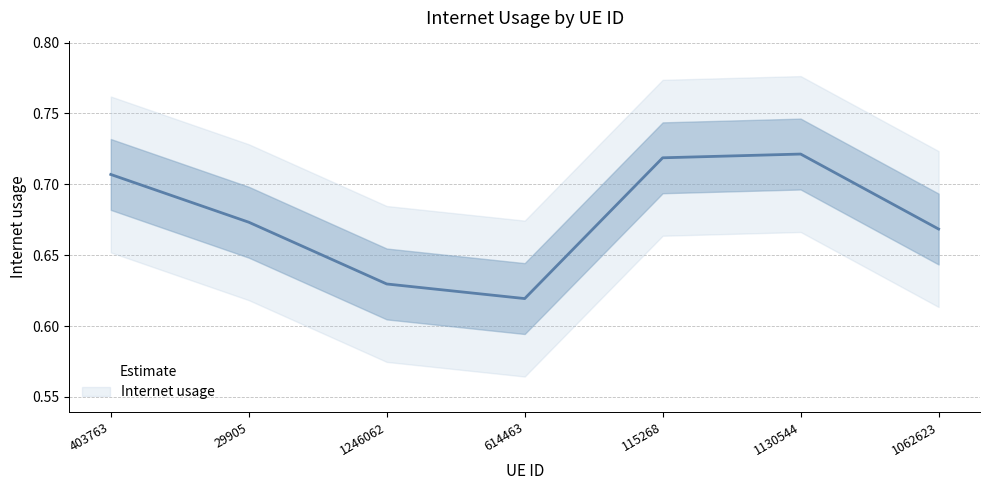

What is the difference between the maximum and minimum values?

0.1